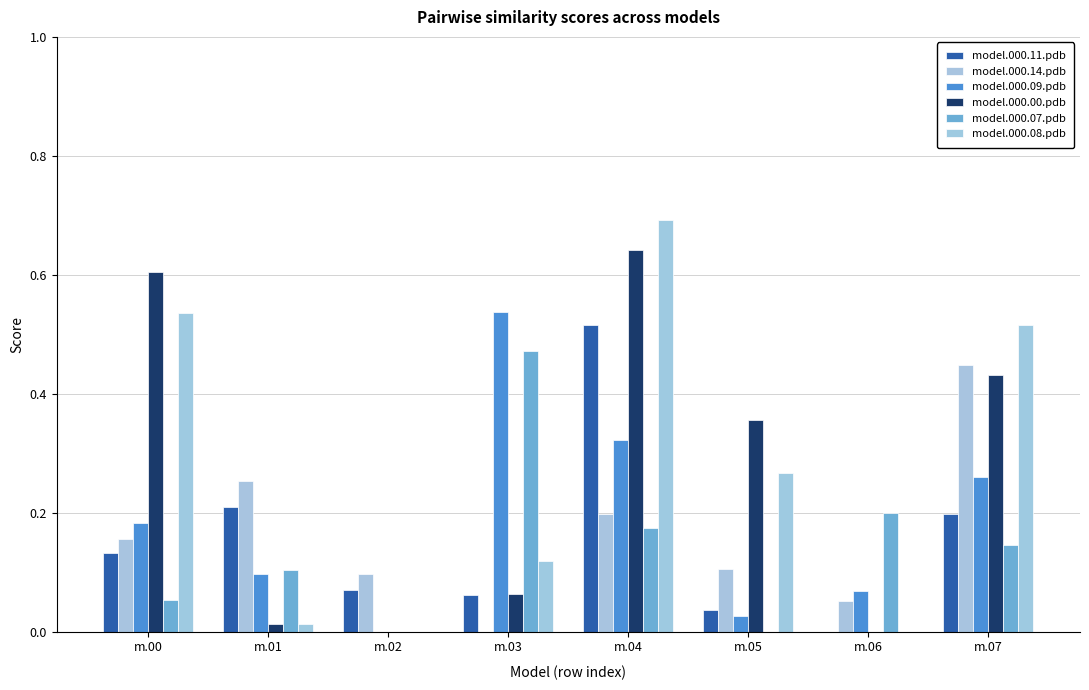

At which category is the sum across all series the highest?

m.04